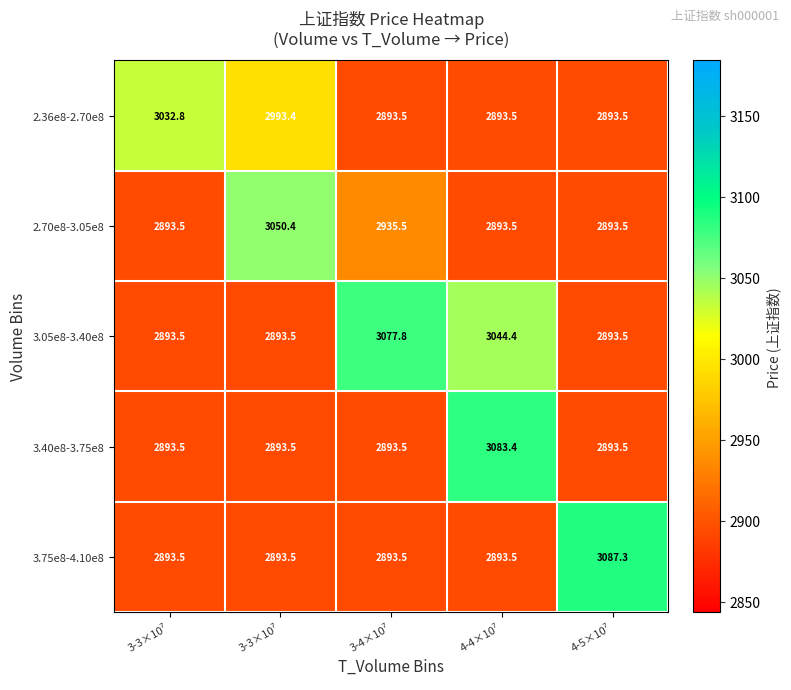

How many categories are shown in the chart?

5